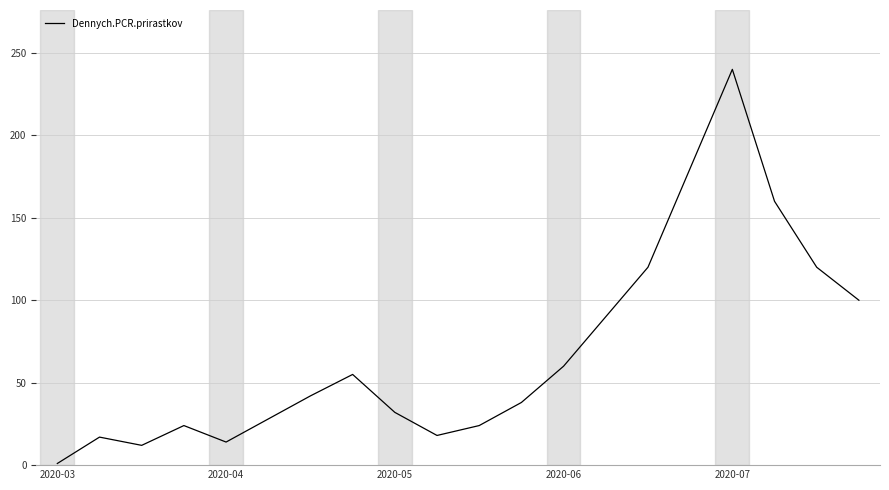

What is the greatest value displayed?

240